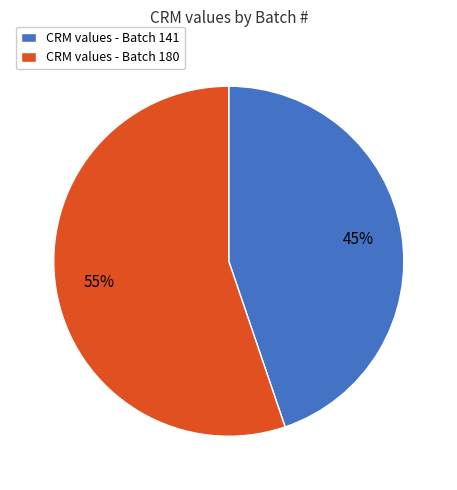

To the nearest percent, what portion does CRM values - Batch 180 represent?

55%